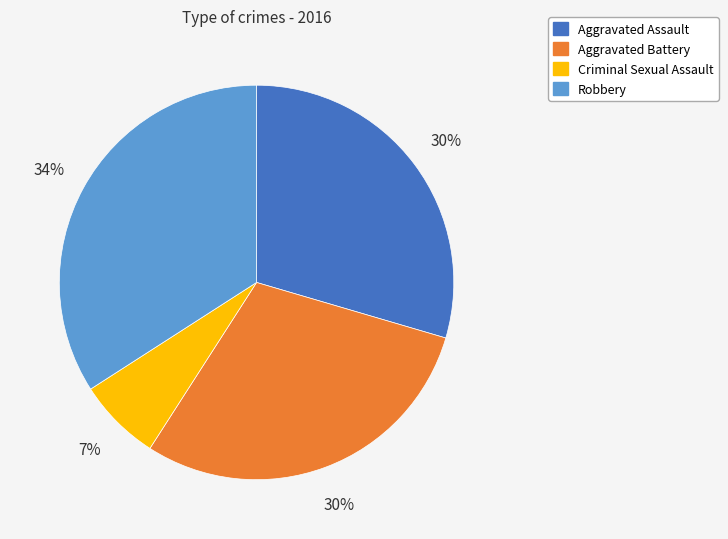

How many segments does this pie chart have?

4